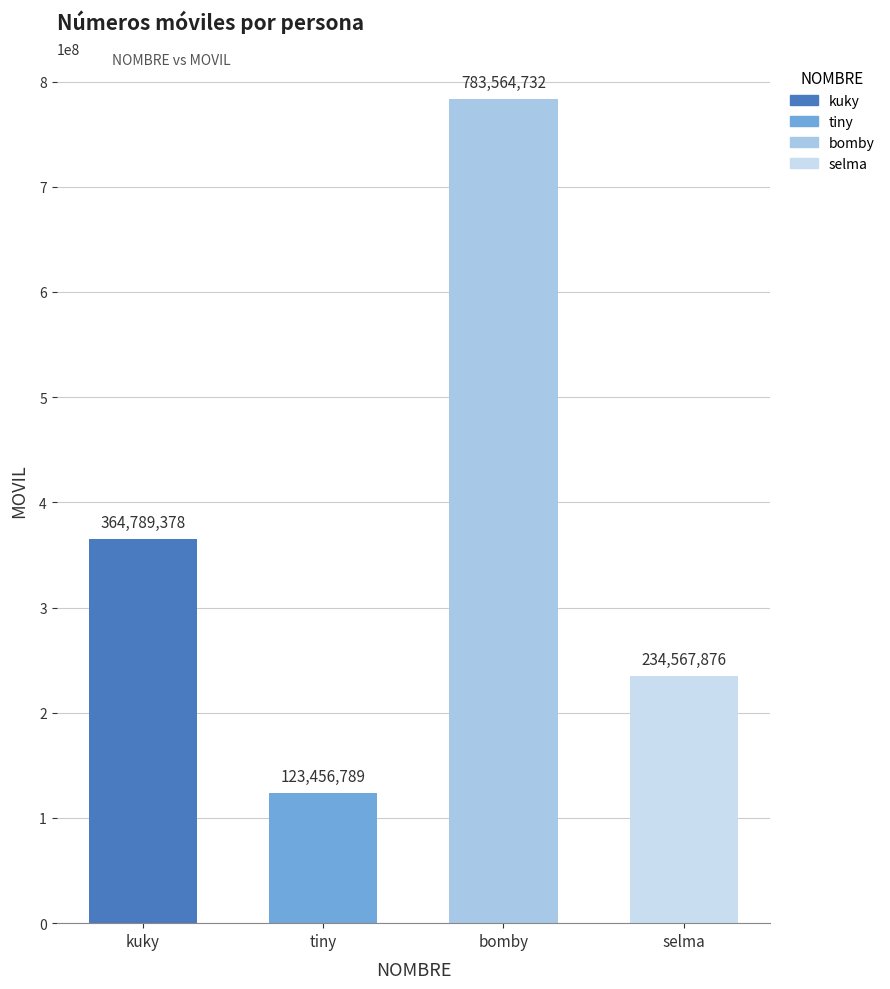

What is the value of the 1st bar from the left?

364789378